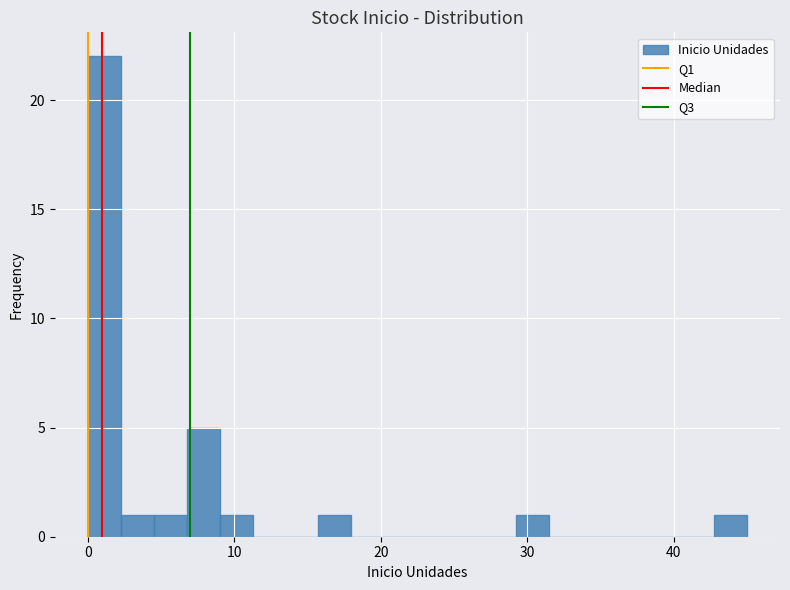

Read against the x-axis, roughly where is the centre of the tallest bar?

1